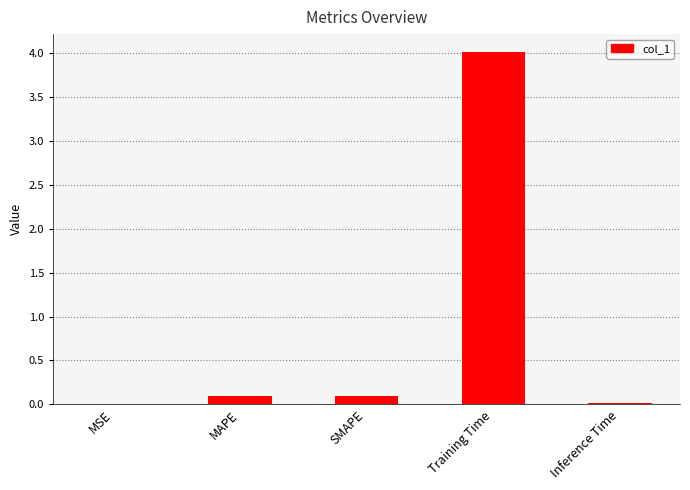

What is the approximate value at Training Time?

4.0